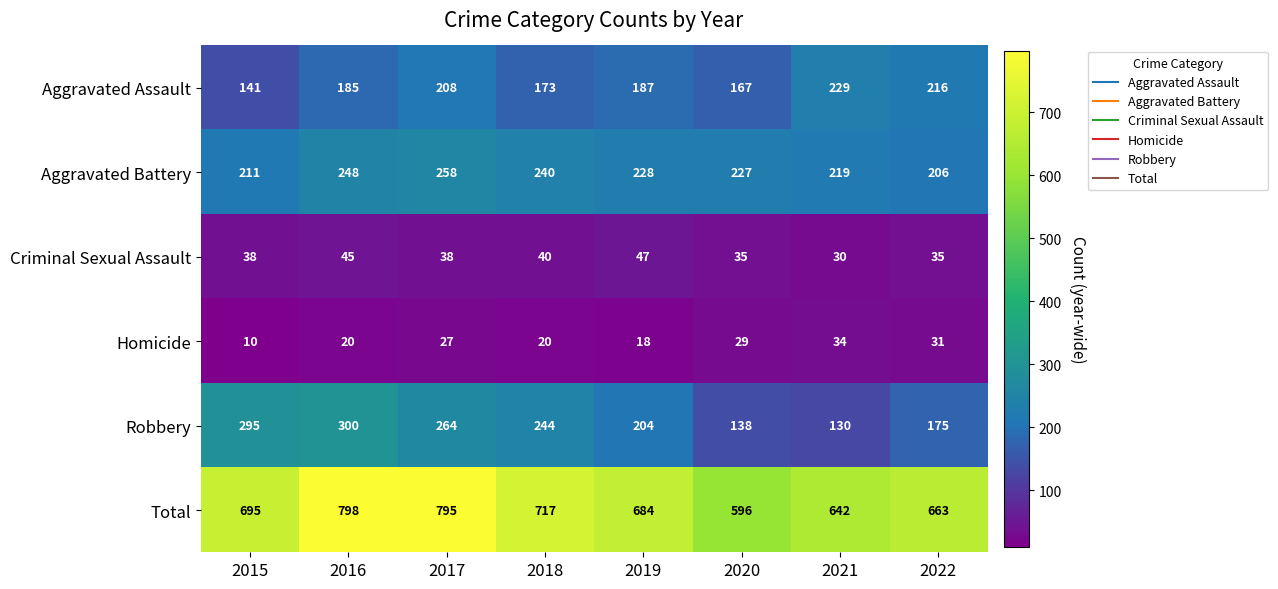

At which category is the sum across all series the highest?

2016